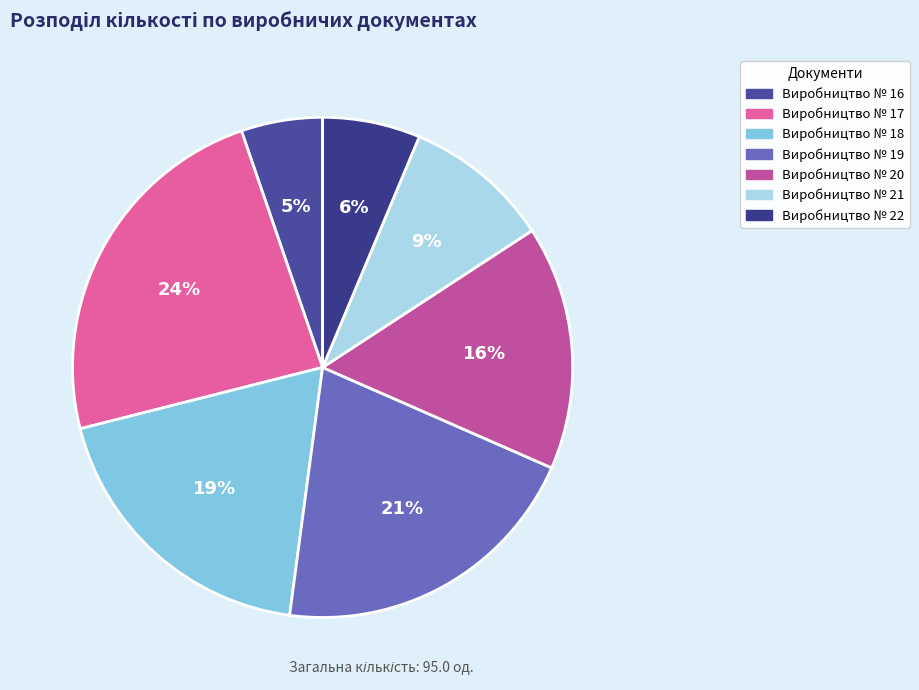

Combined, do Виробництво № 17 and Виробництво № 19 account for over 50%?

No